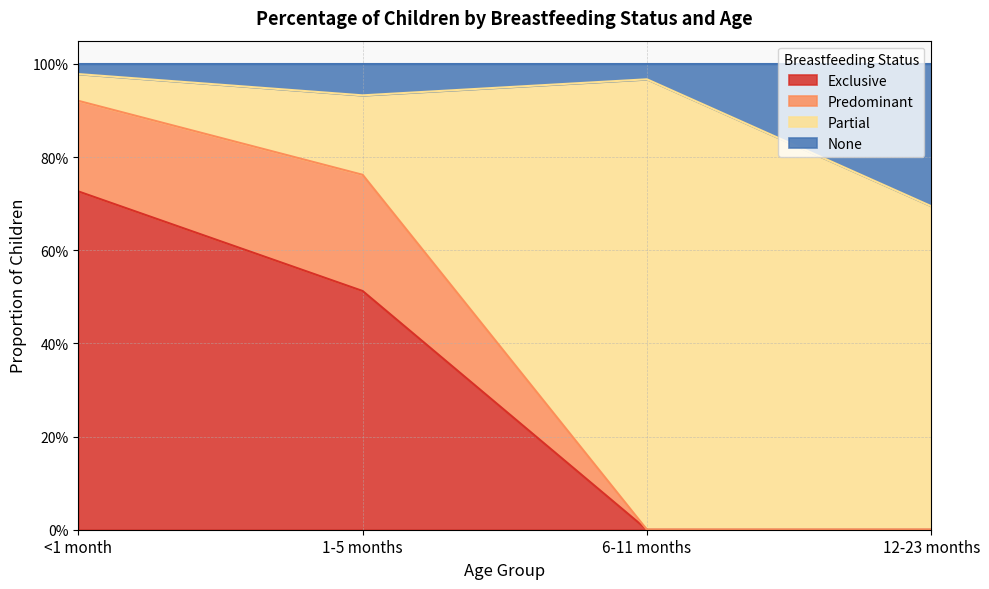

What is the greatest value displayed?

1.0